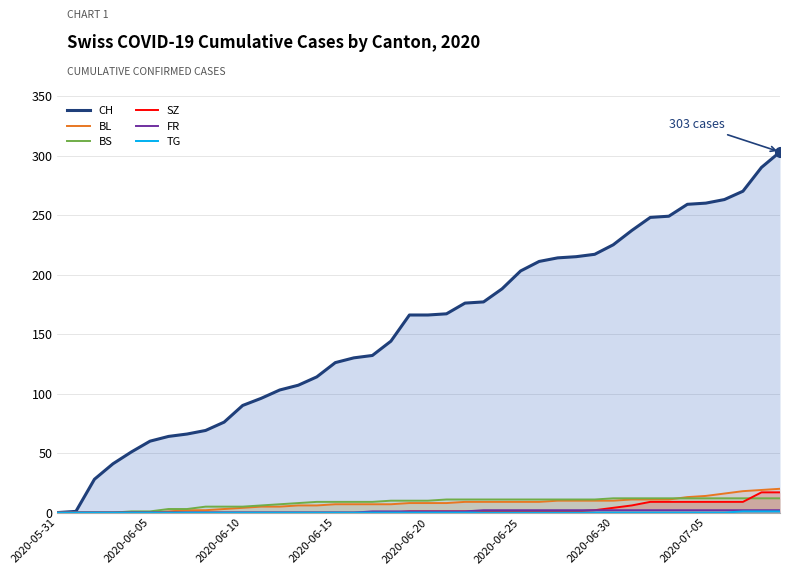

What is the difference between the second highest and minimum values in the FR series?

2